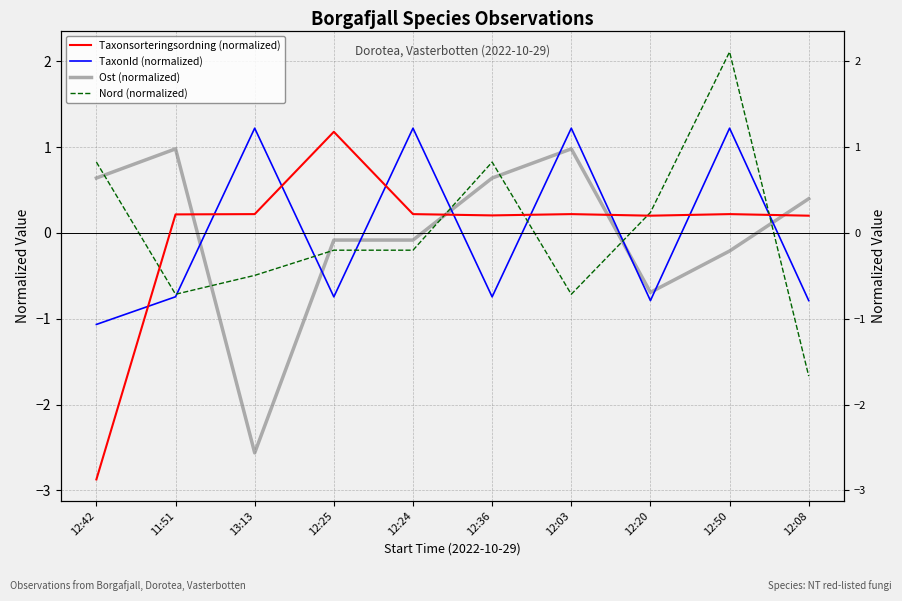

Is the value of Ost (normalized) at 11:51 greater than the value of TaxonId (normalized) at 11:51?

Yes